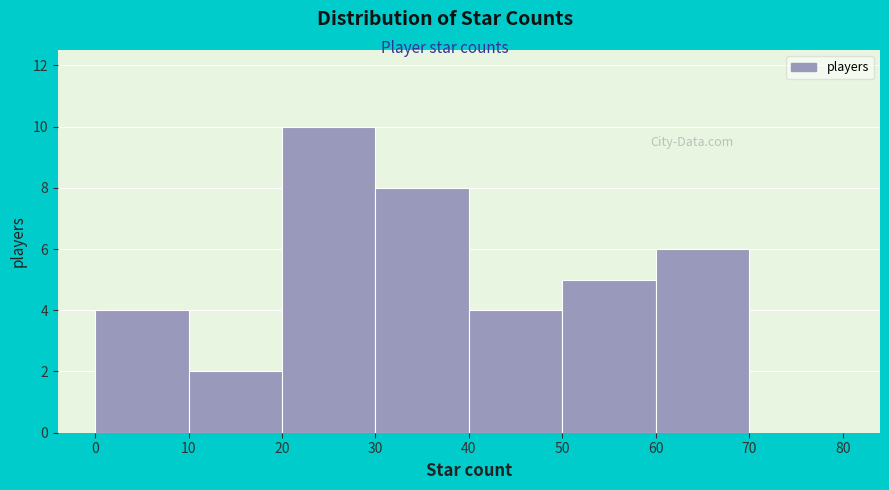

Over which range of the x-axis is the bar tallest?

20 to 30